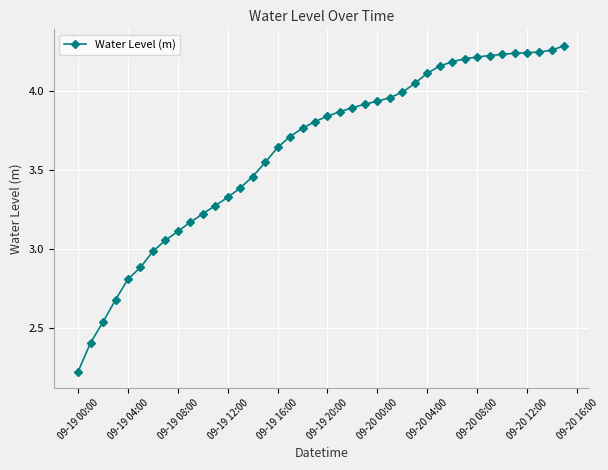

What is the difference between the maximum and minimum values?

2.1